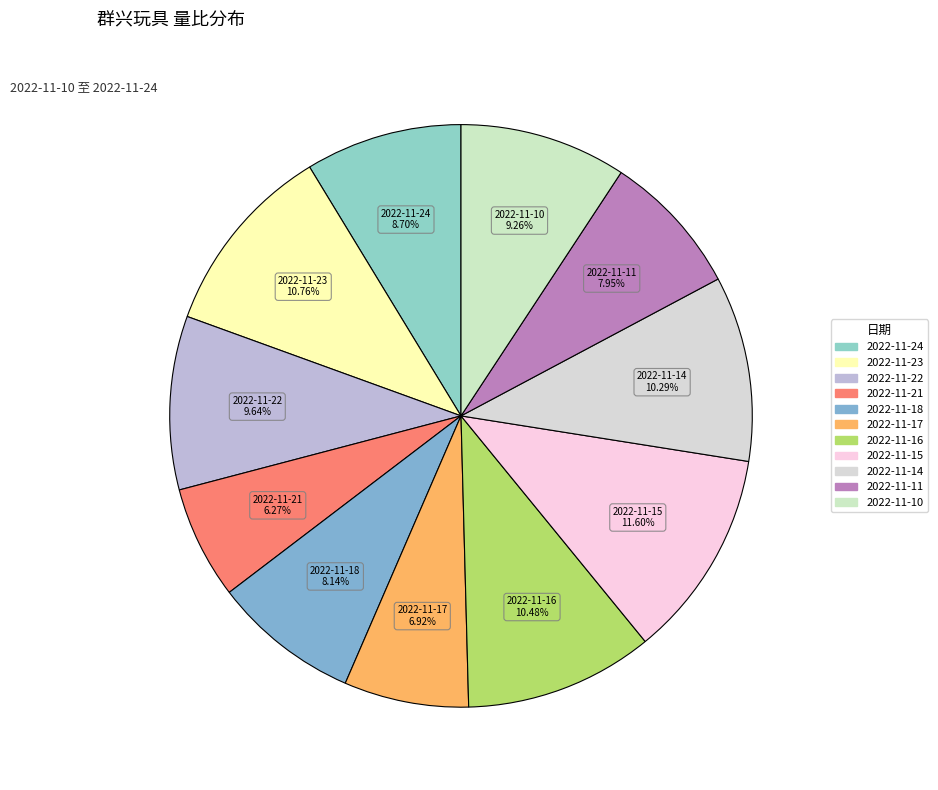

Which has a higher value, 2022-11-24 or 2022-11-15?

2022-11-15